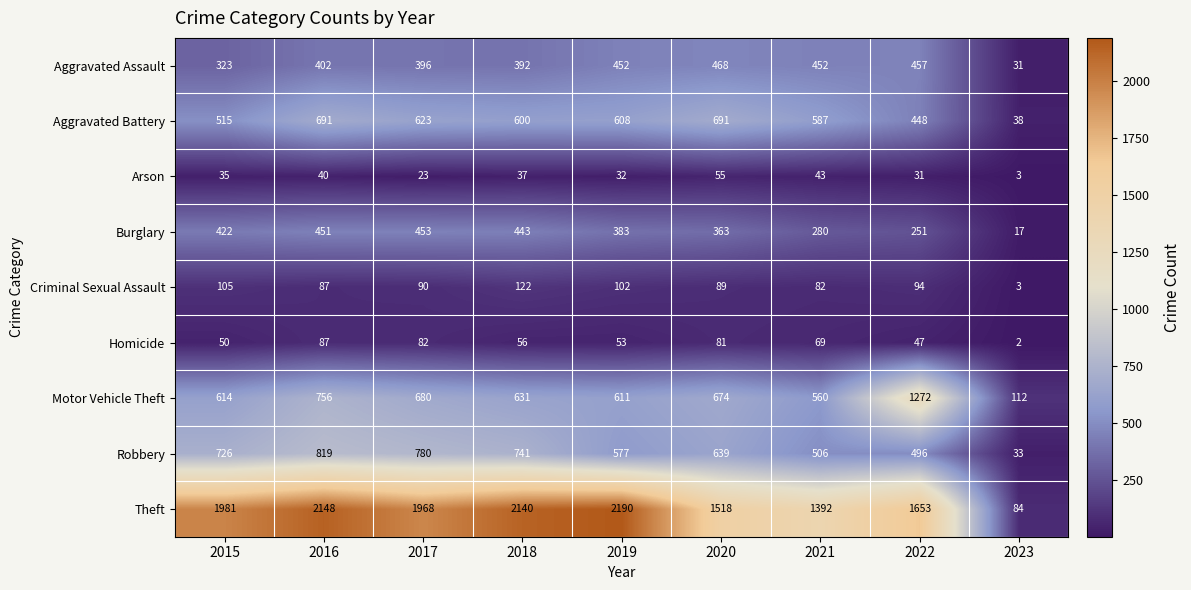

What is the difference between the maximum and minimum values in the Aggravated Battery series?

653